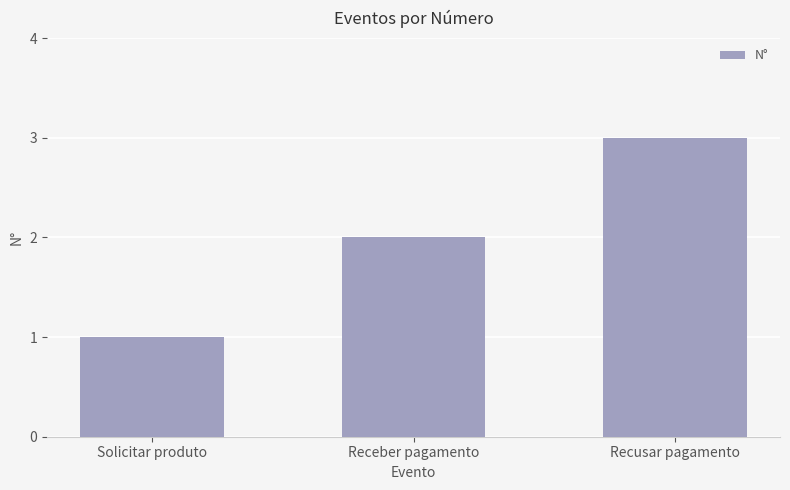

What is the difference between the maximum and second lowest values?

1